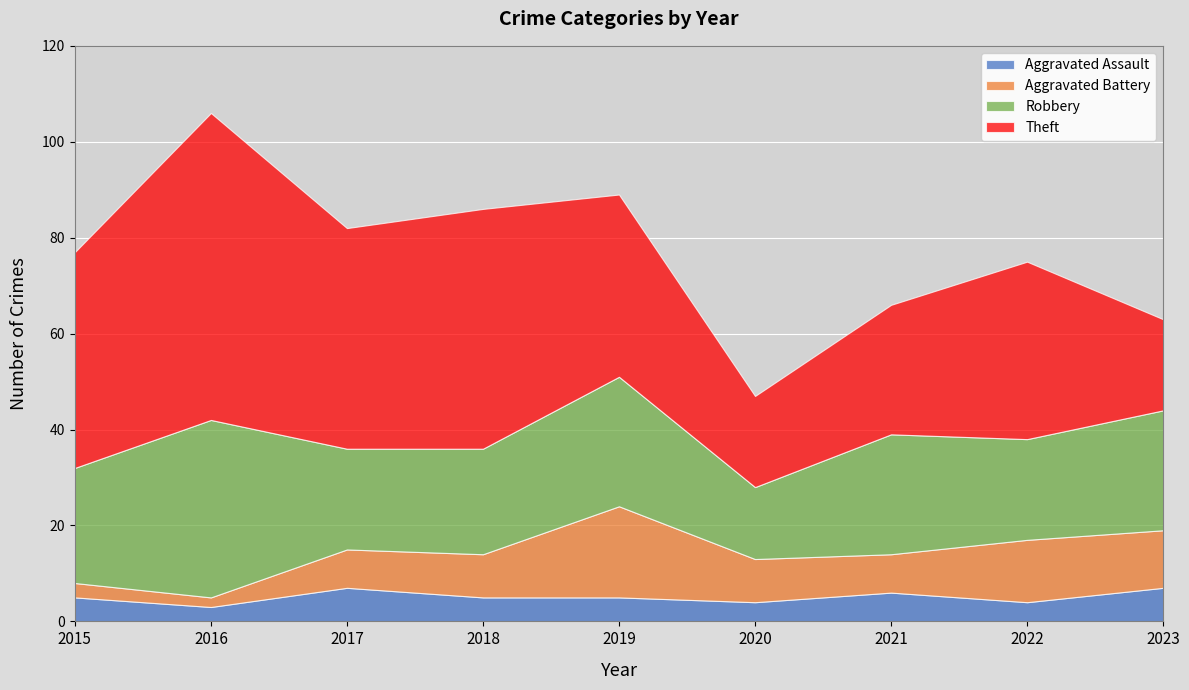

What are all the series names shown in the legend?

Aggravated Assault, Aggravated Battery, Robbery, Theft